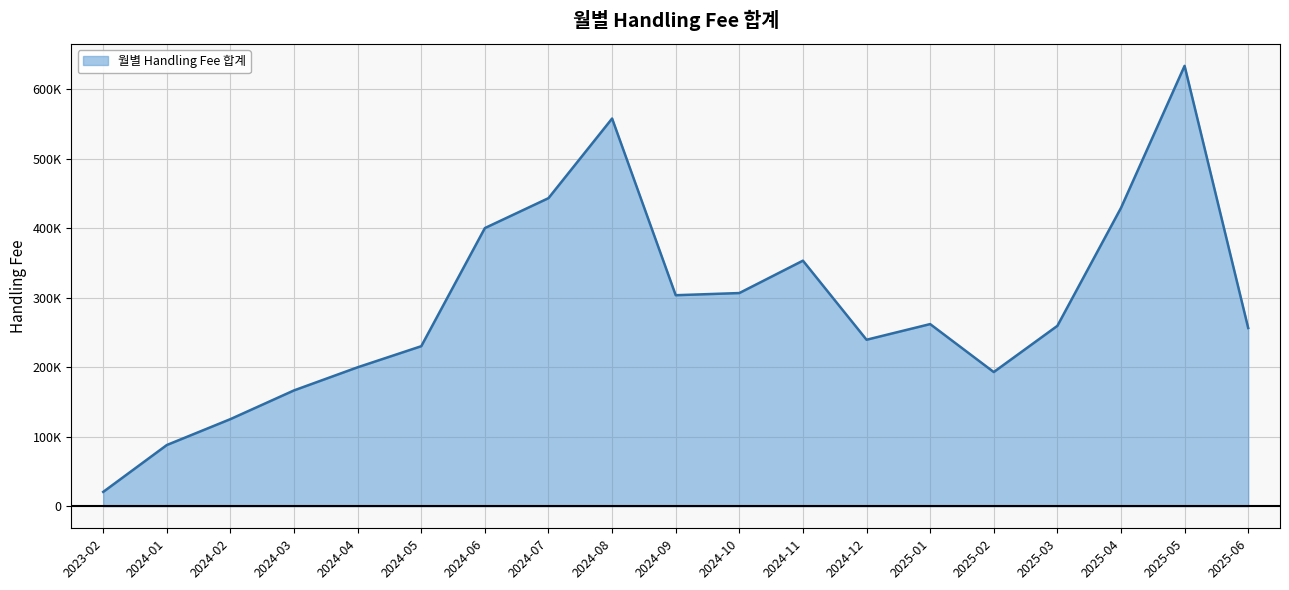

What is the difference between the values at 2024-04 and 2024-11?

153475.4